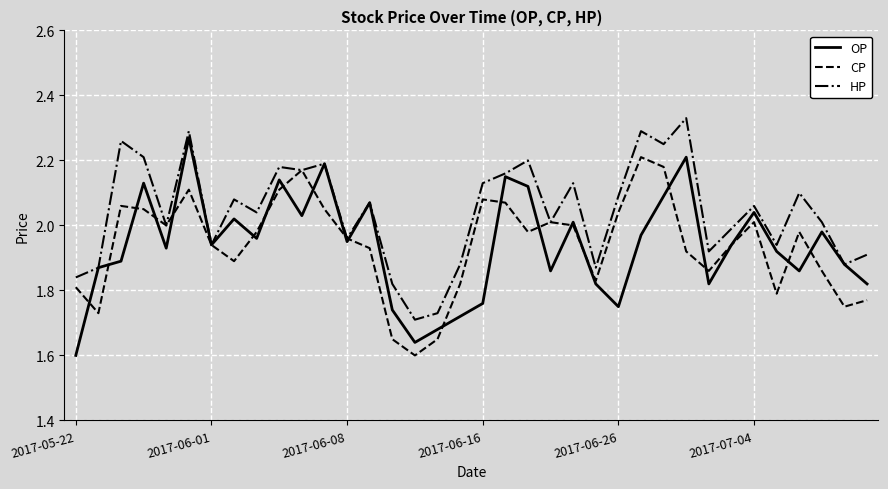

List the series in order of their peak value, lowest first.

CP, OP, HP